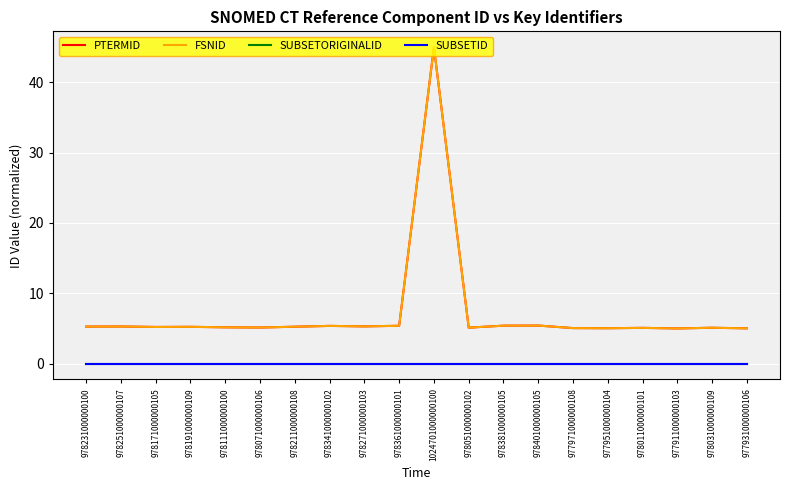

At 977971000000108, list the series in order from largest to smallest.

PTERMID, FSNID, SUBSETORIGINALID, SUBSETID